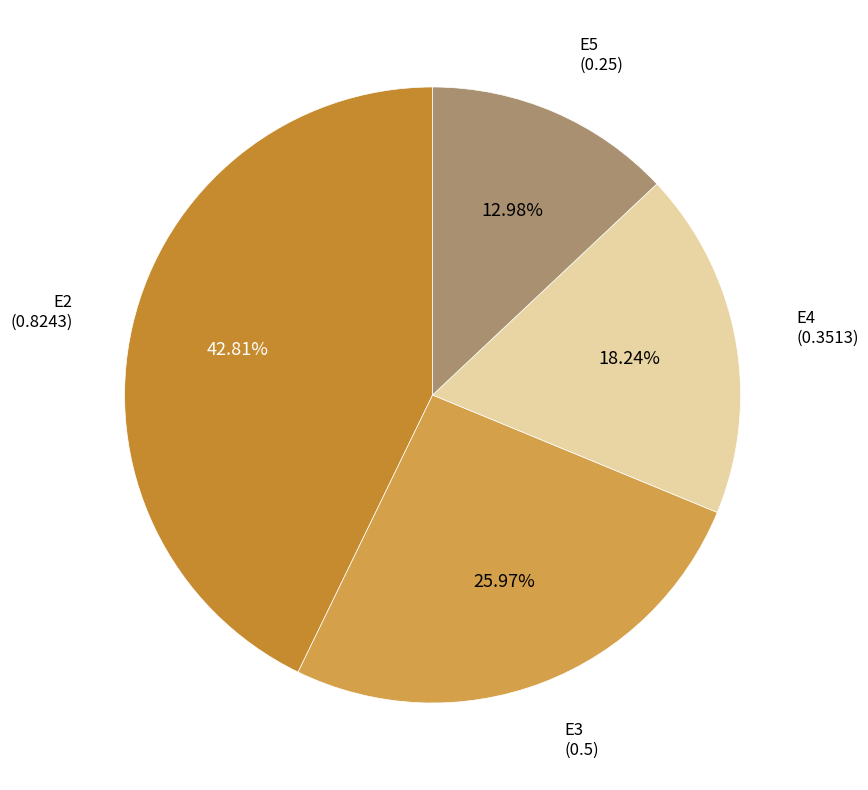

Does any single category account for the majority?

No